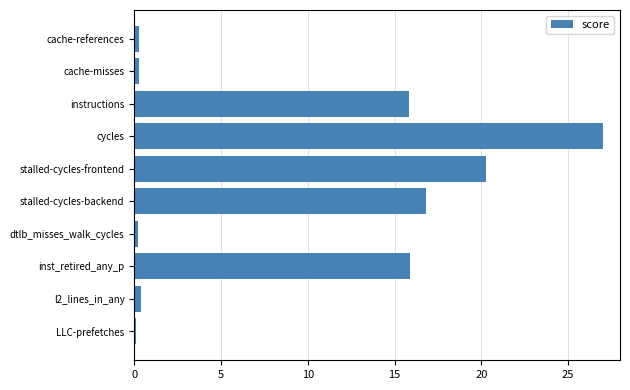

What is the maximum value shown in the chart?

27.0